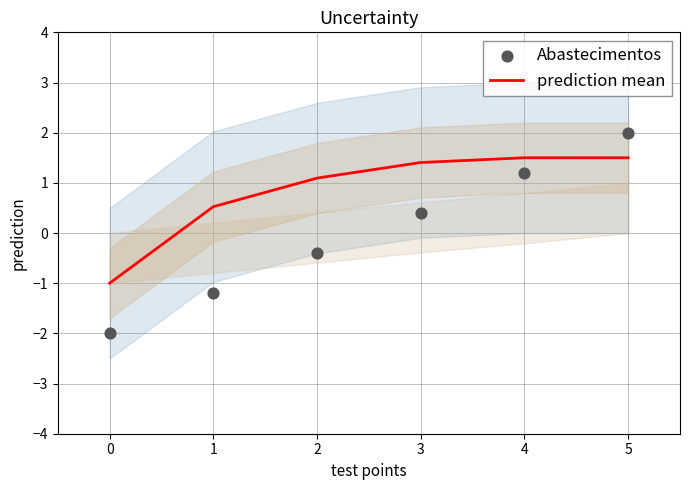

At how many categories does at least one series exceed 0?

5